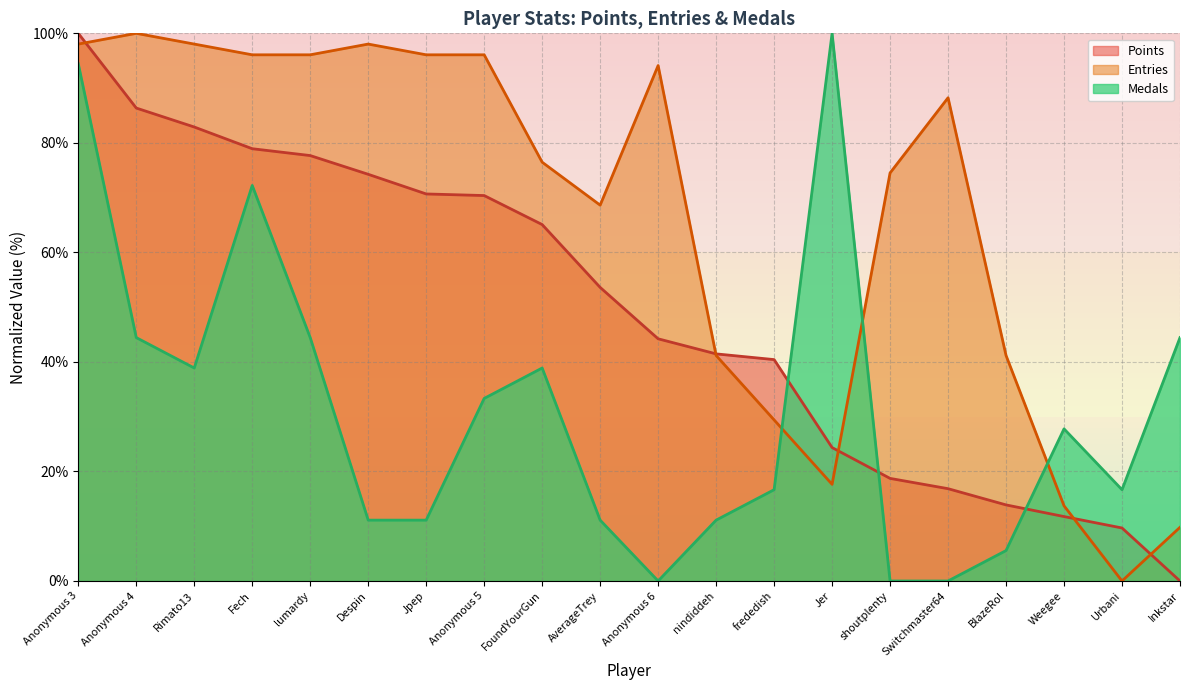

True or false: Points has more than 0 interior local peaks.

False